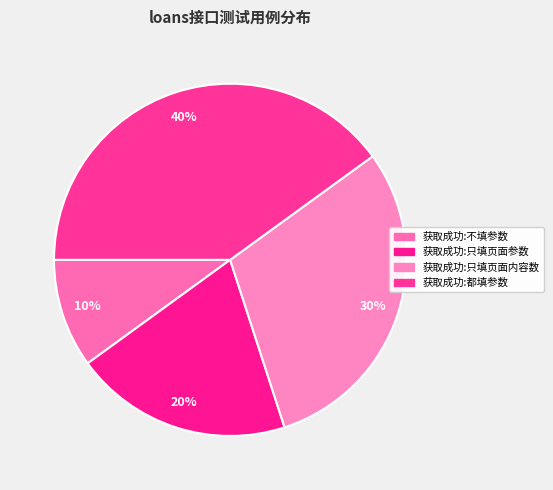

How many slices are in this pie chart?

4